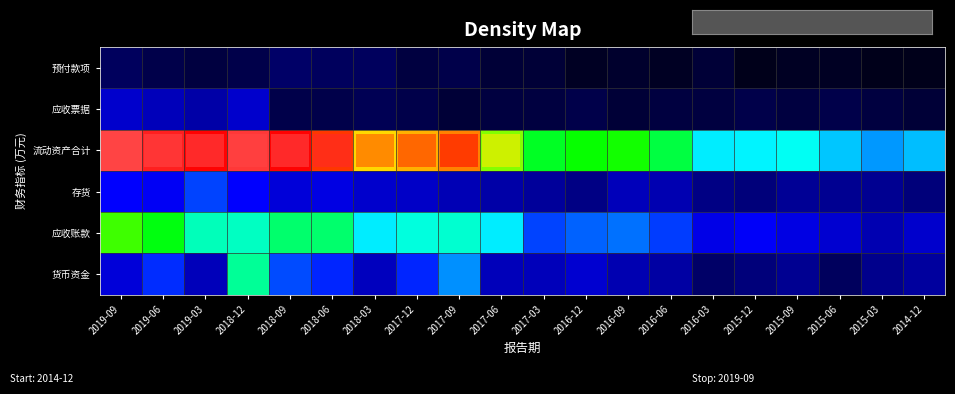

Rank the series by their maximum value, from lowest to highest.

预付款项, 应收票据, 存货, 货币资金, 应收账款, 流动资产合计